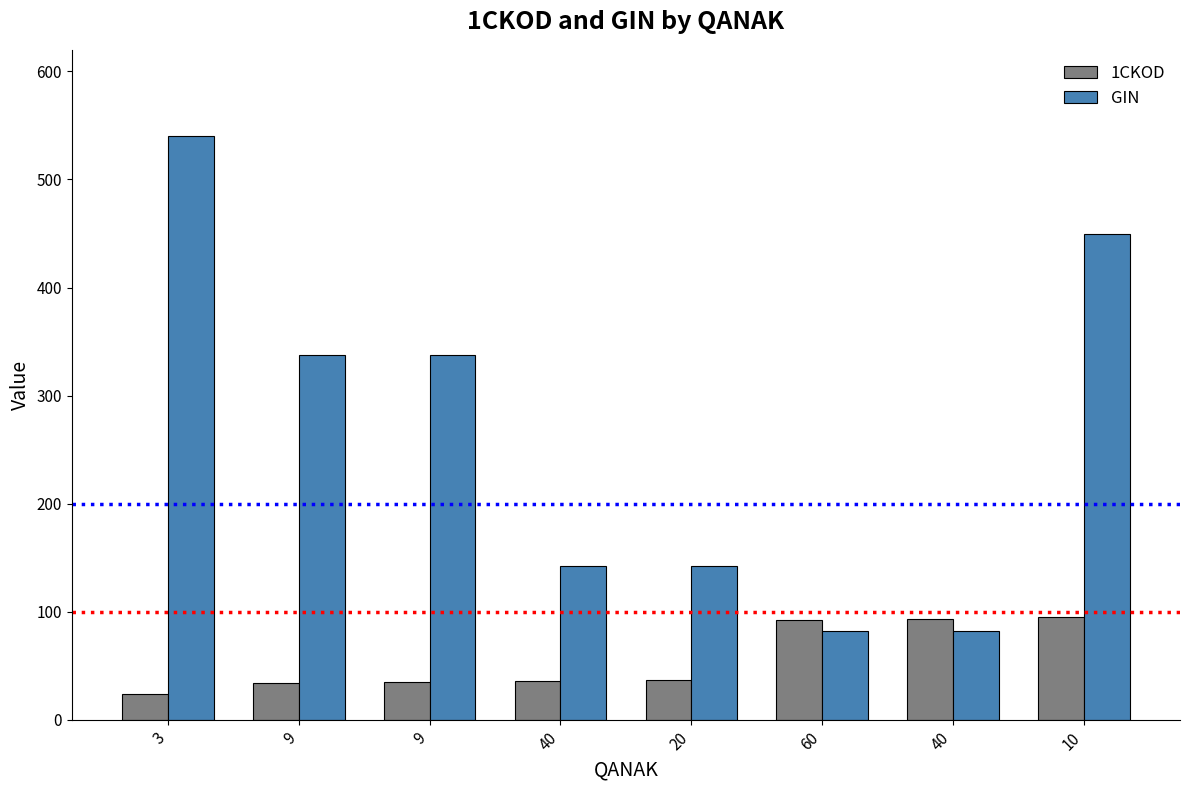

Where does the GIN series first go above 337?

3